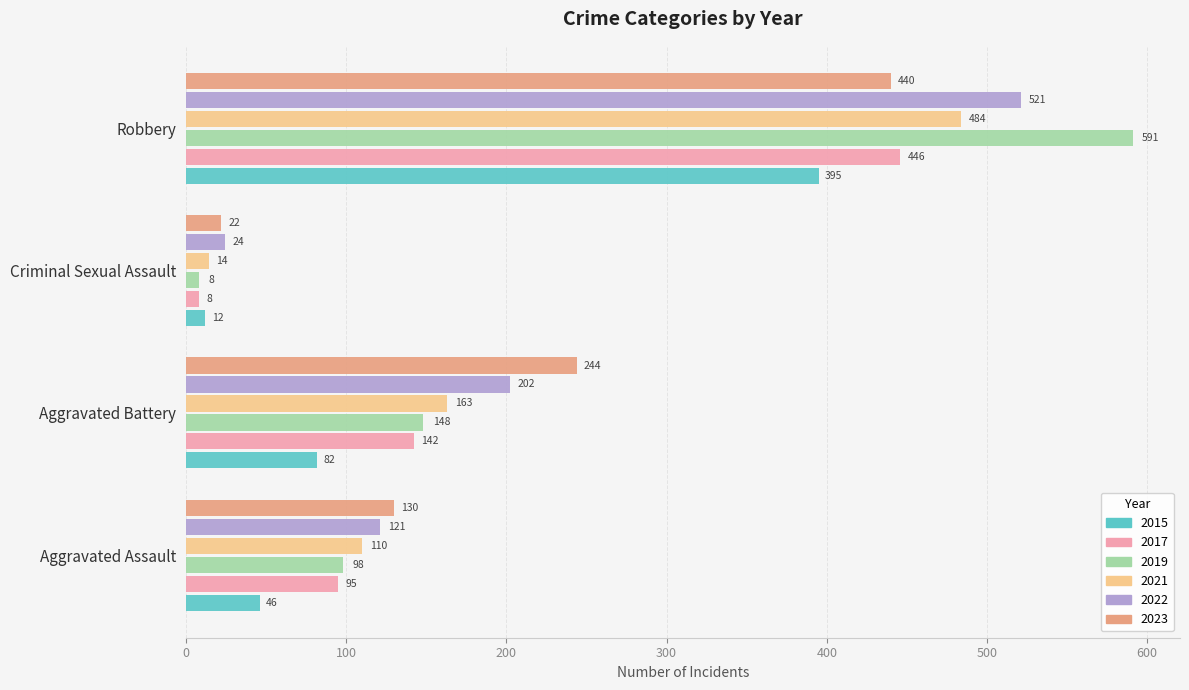

True or false: 2021 has a value of 14 at Criminal Sexual Assault.

True